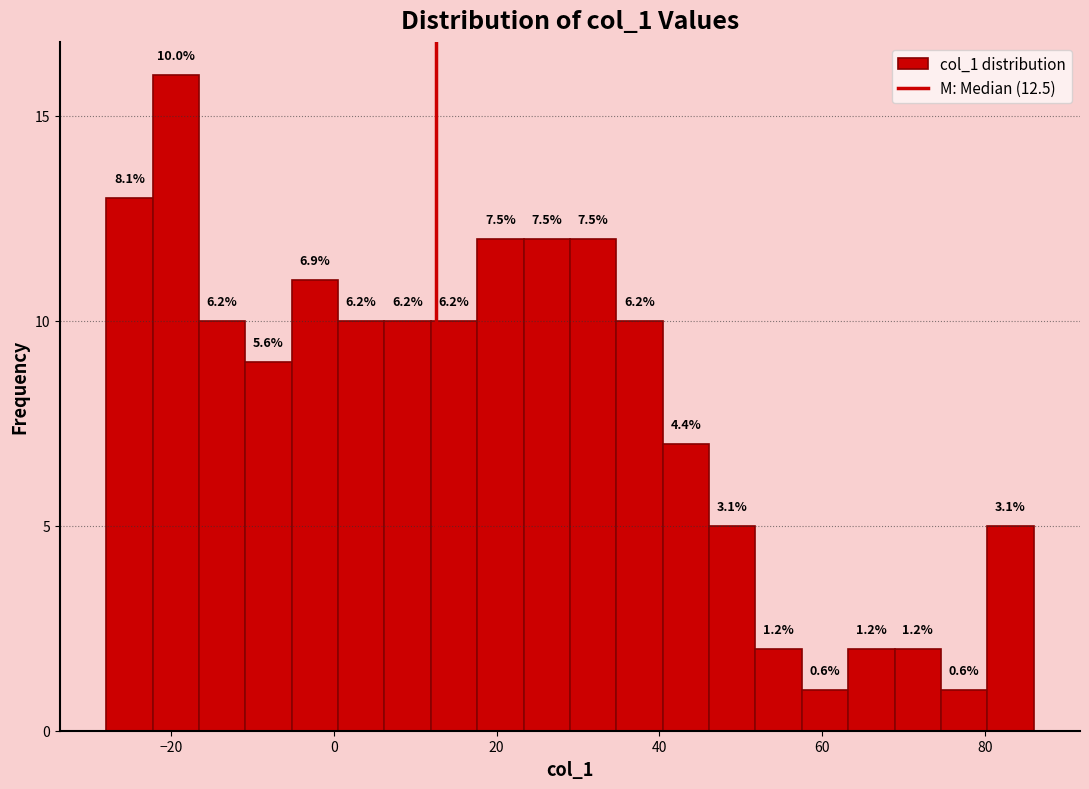

Around what value on the x-axis is the tallest bar? Give the approximate position of its centre, as read against the axis.

-20